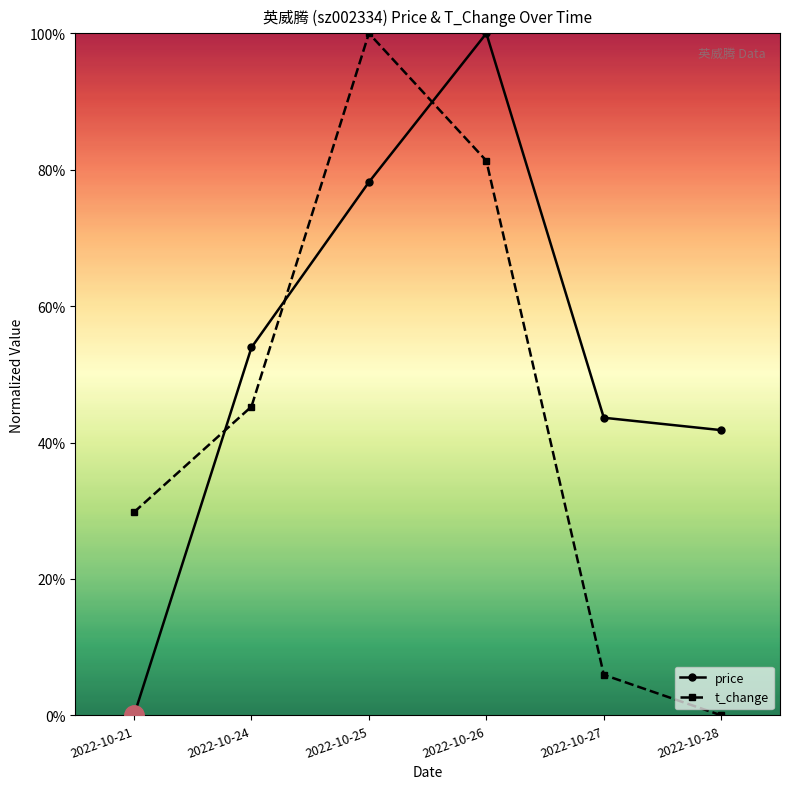

Which series changed the most between 2022-10-24 and 2022-10-27?

t_change